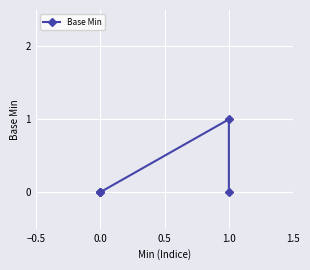

What is the maximum value shown in the chart?

1